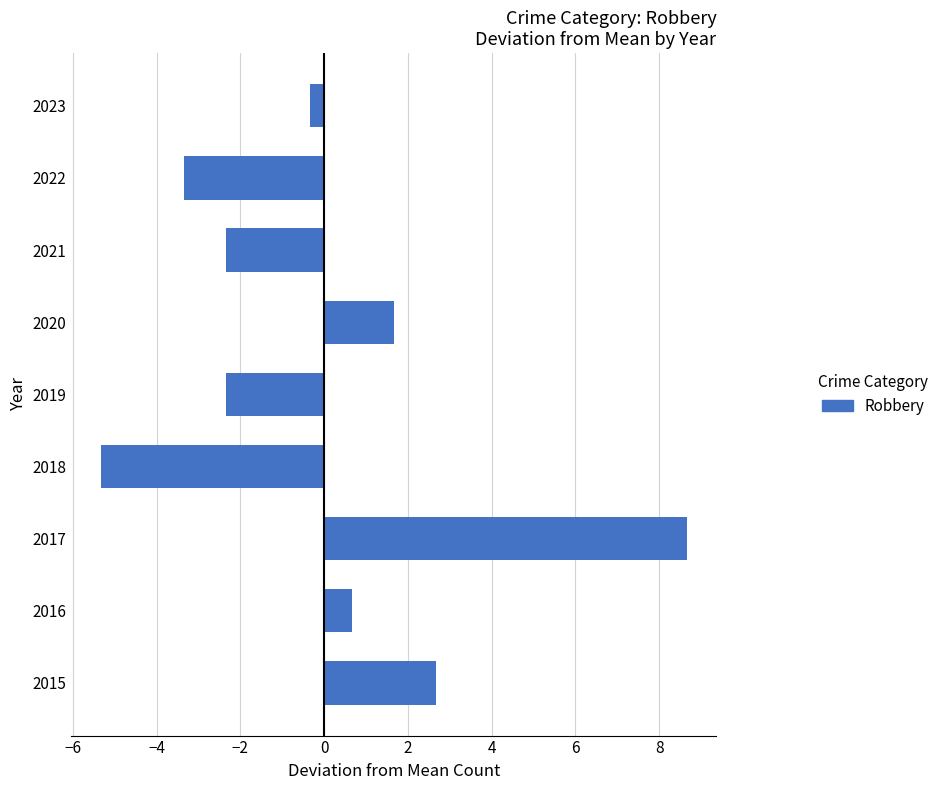

Are the bars grouped side by side (vs. stacked)?

No